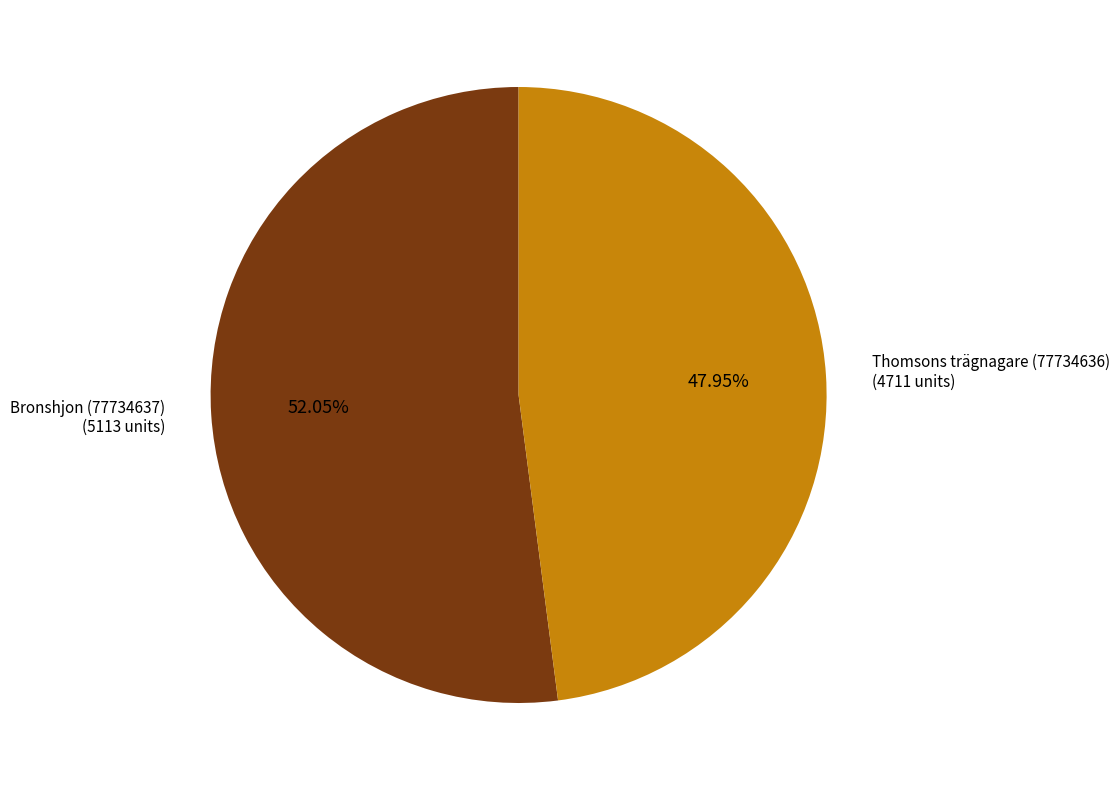

Which category accounts for the majority?

Bronshjon (77734637)